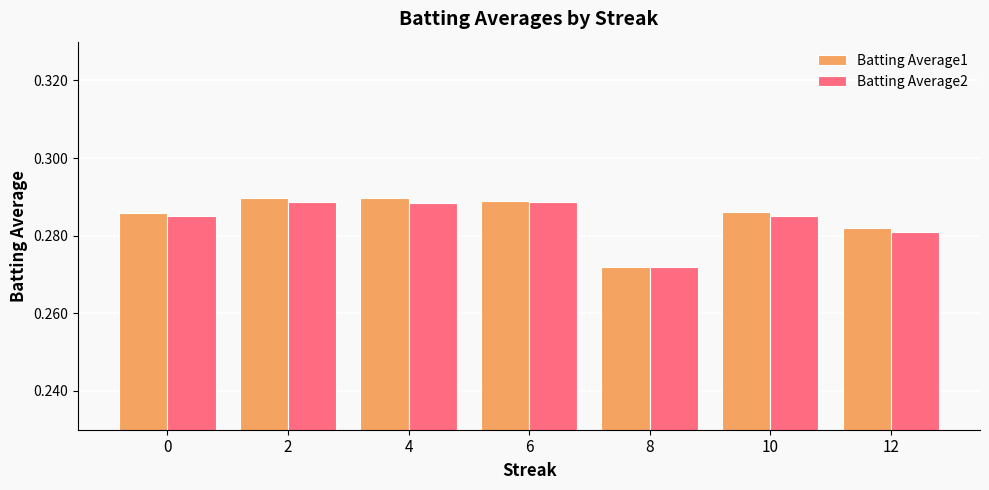

Rank the series by their maximum value, from lowest to highest.

Batting Average2, Batting Average1